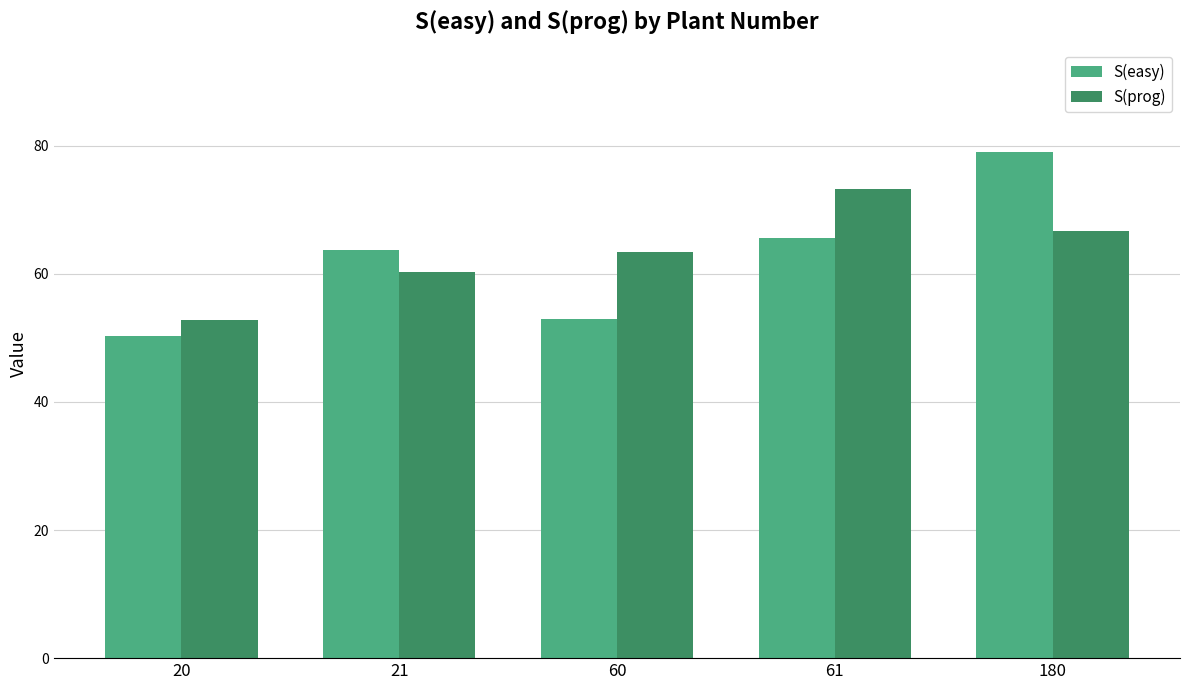

Is it true that S(prog) equals 30.6 at 60?

False